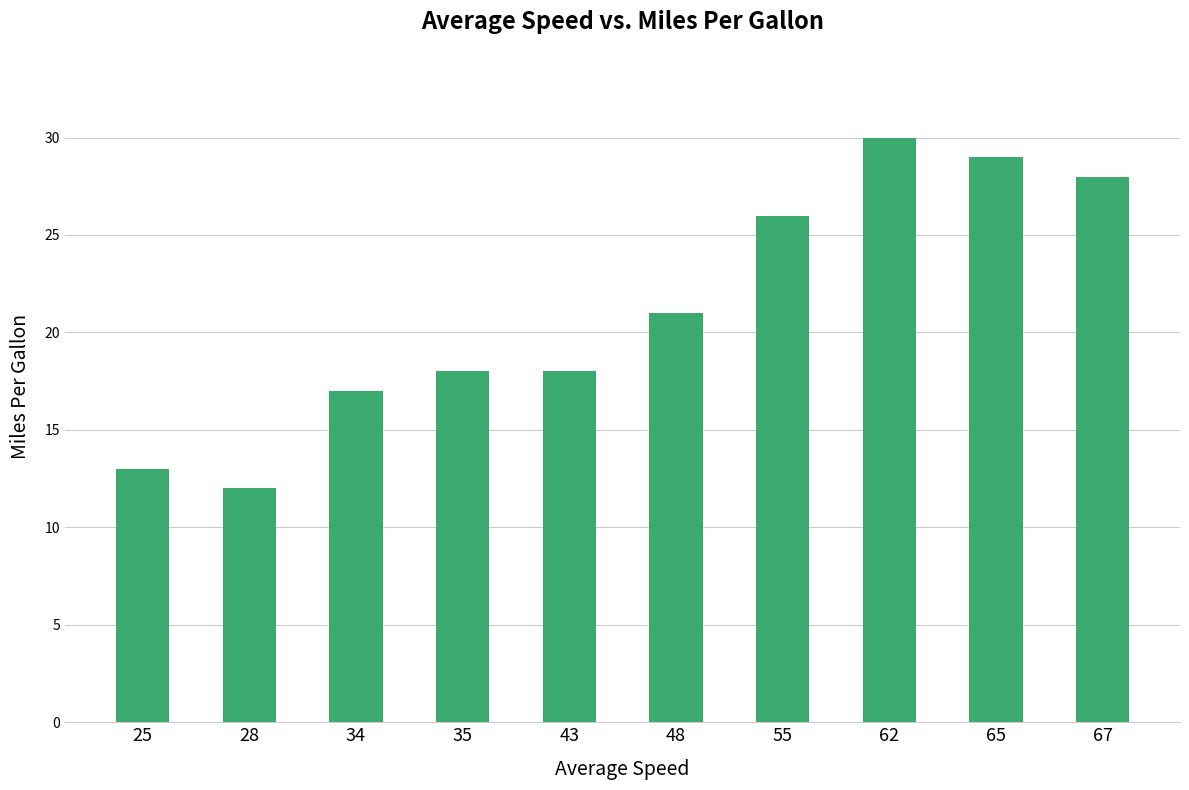

Approximately how many times larger is the value at 55 compared to 43?

1.4